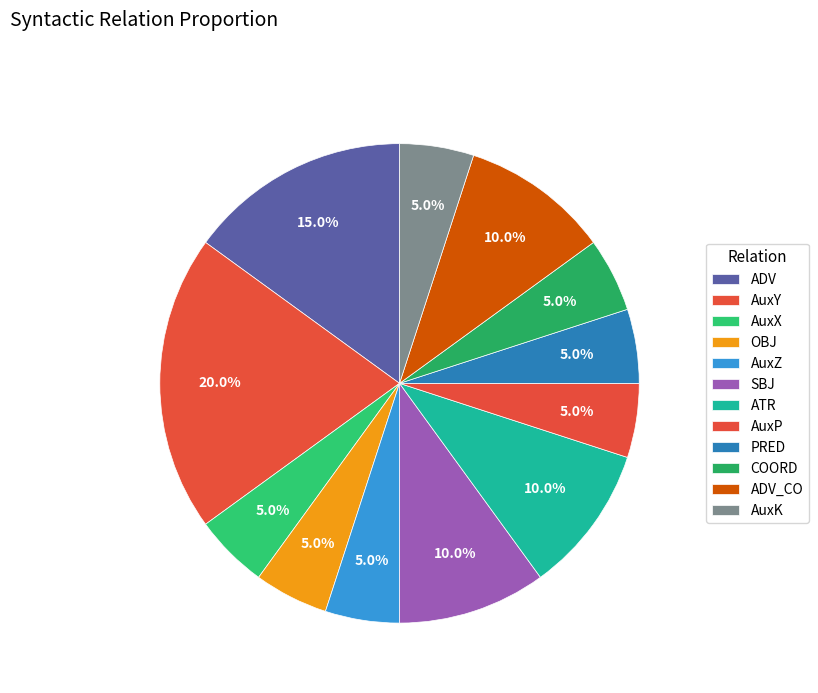

How many slices are in this pie chart?

12